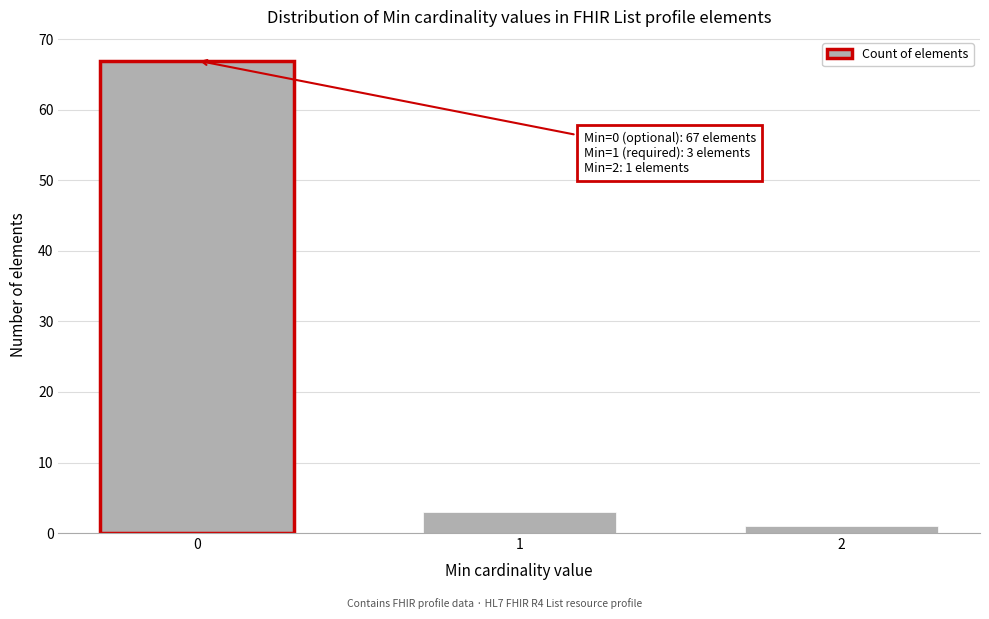

Reading left to right, what are all the values shown in this chart?

0=67	1=3	2=1